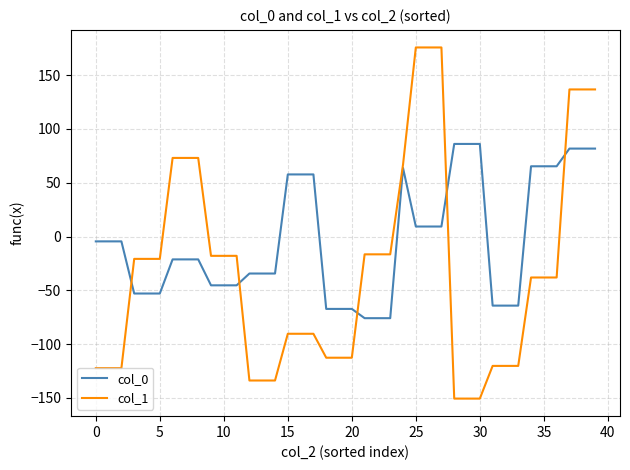

What is the maximum value for col_1?

175.7